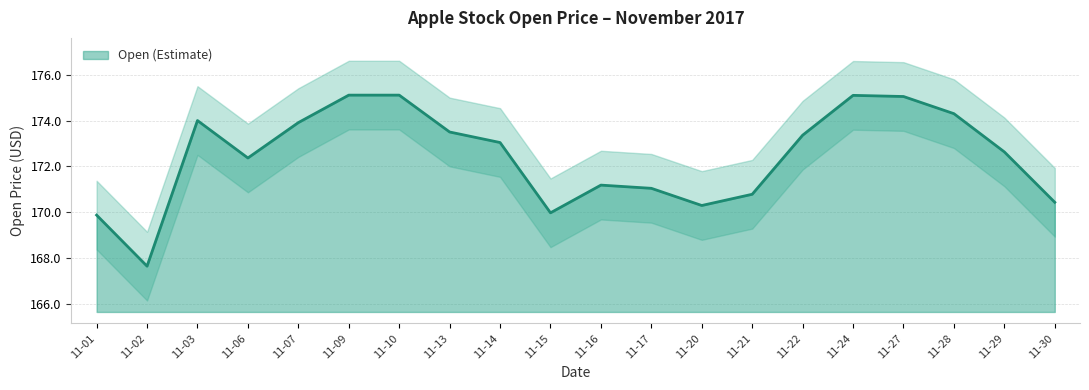

What is the sum of all values?

3448.7